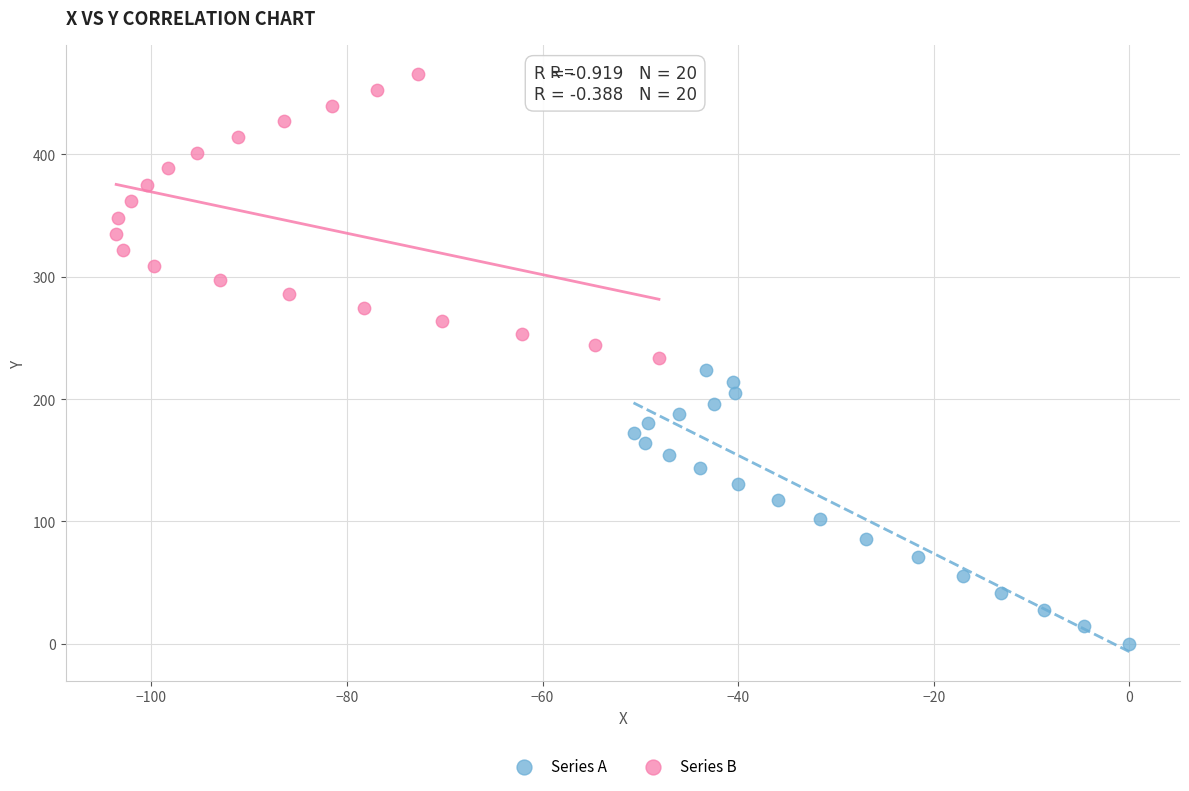

Which series reaches the minimum Y coordinate?

Series A